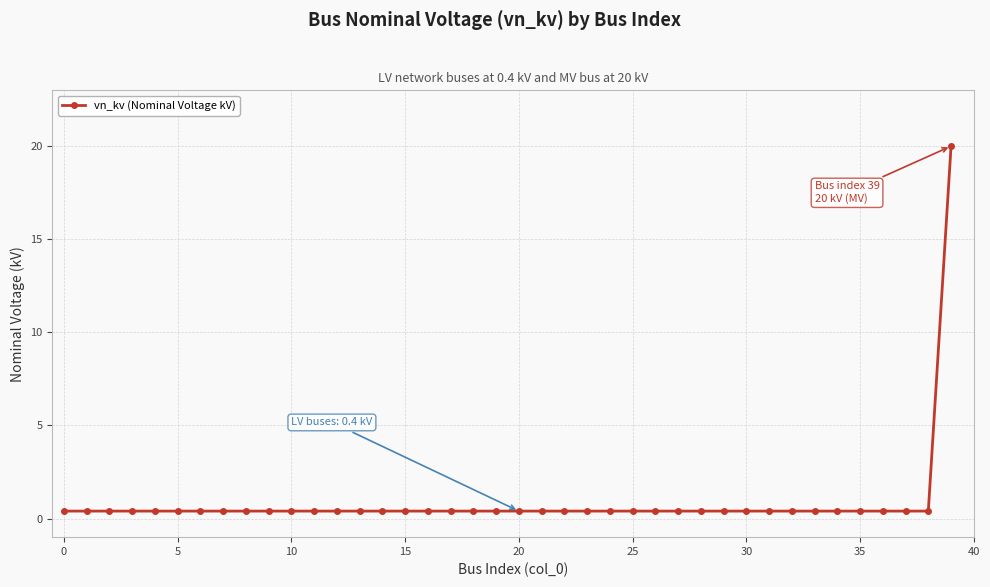

What is the difference between the maximum and second lowest values?

19.6